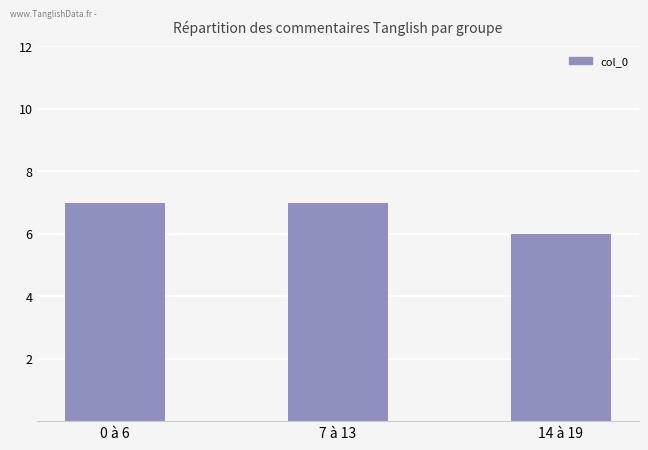

What is the difference between the maximum and minimum values?

1